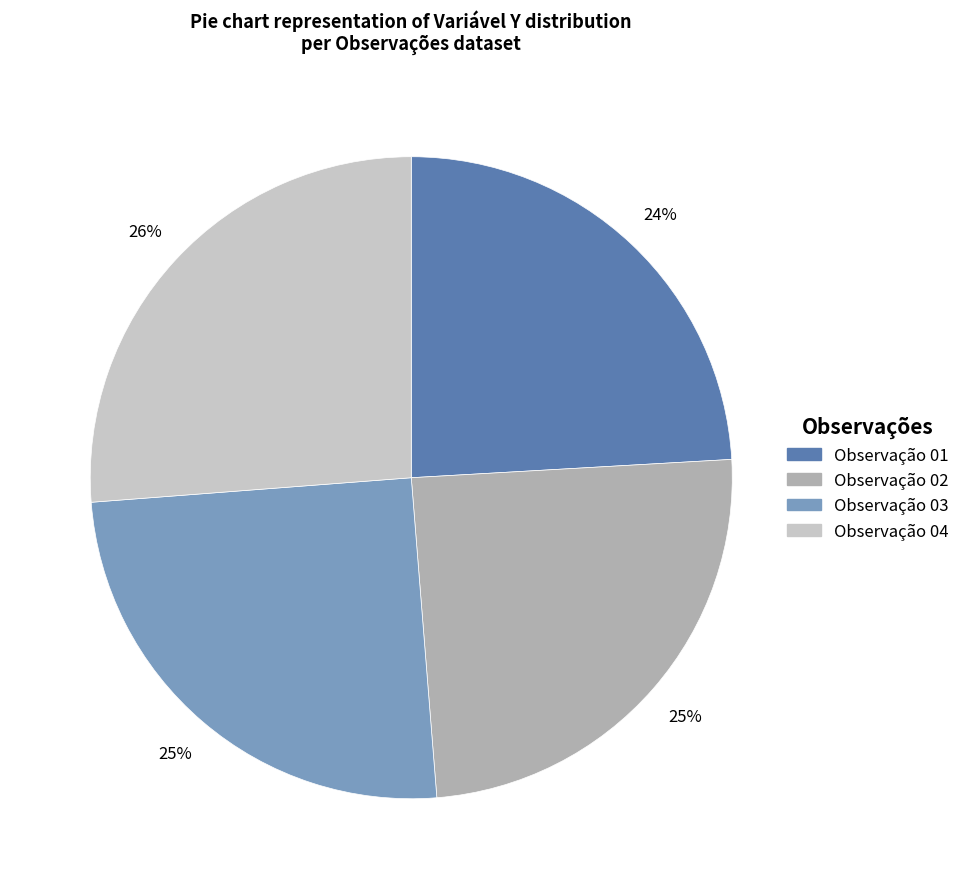

Is it true that Observação 01 is 32% of the pie?

False